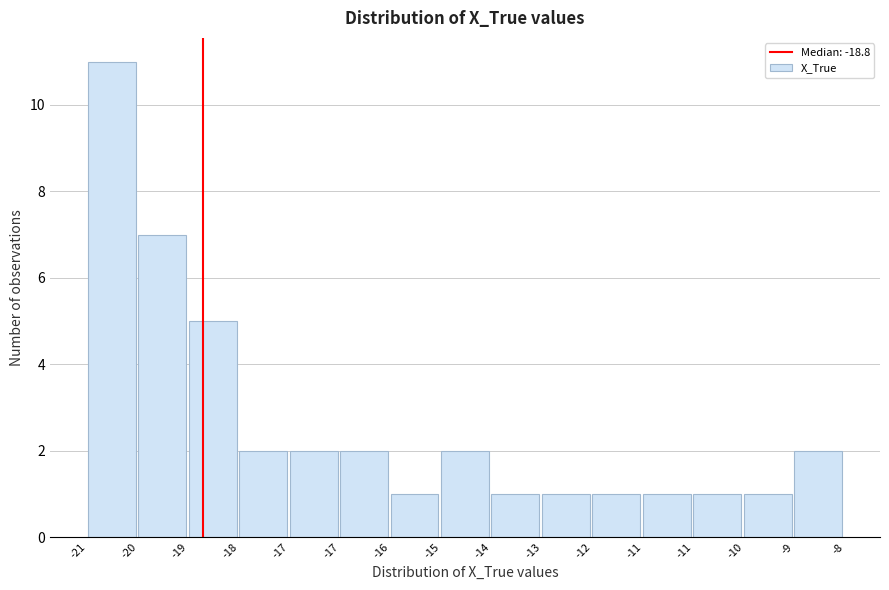

How many bars are there in total?

15